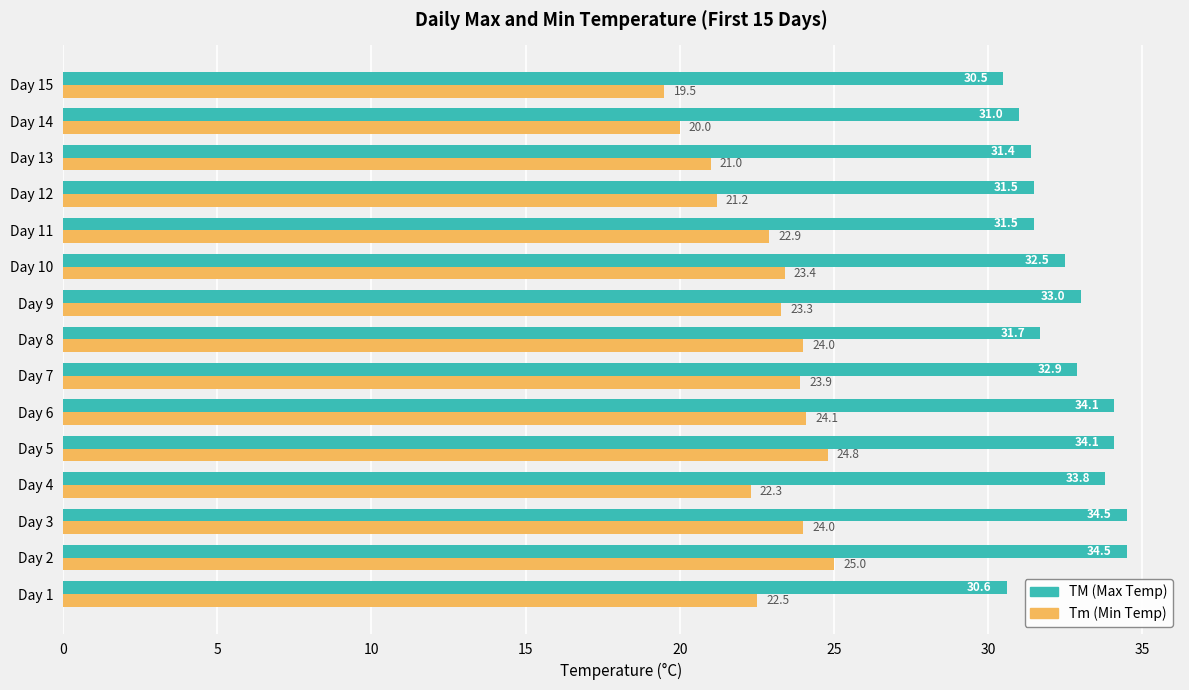

What is the sum of the Tm (Min Temp) values at Day 14 and Day 9?

43.3